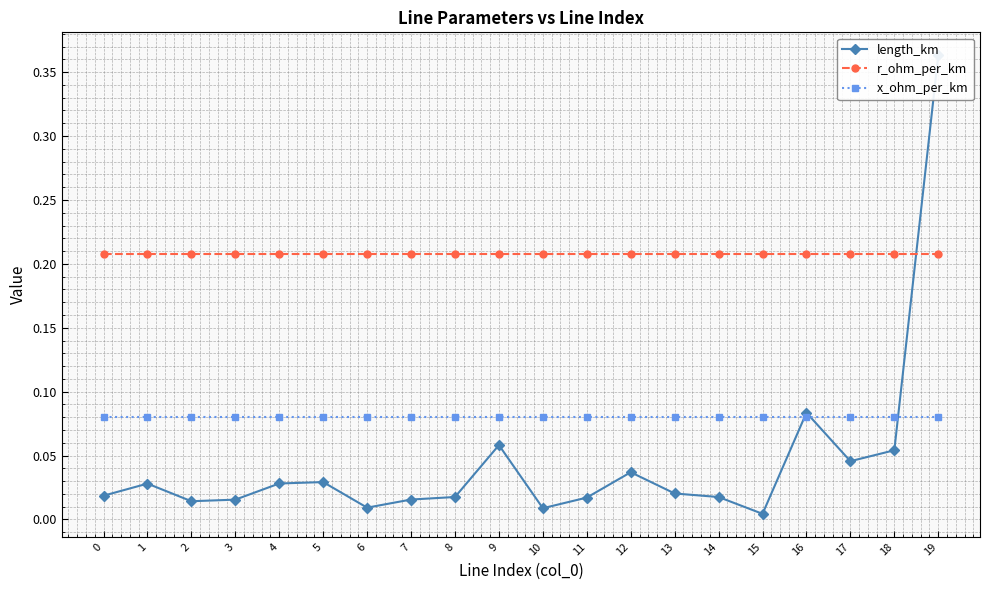

True or false: length_km and r_ohm_per_km intersect in this chart.

True